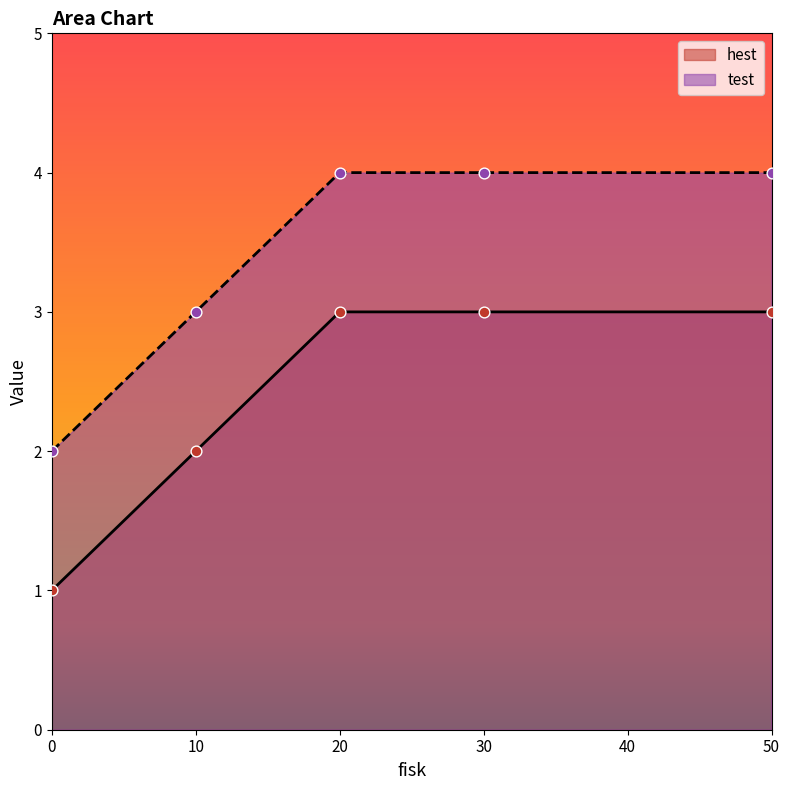

Which series has the widest spread of Y values?

hest